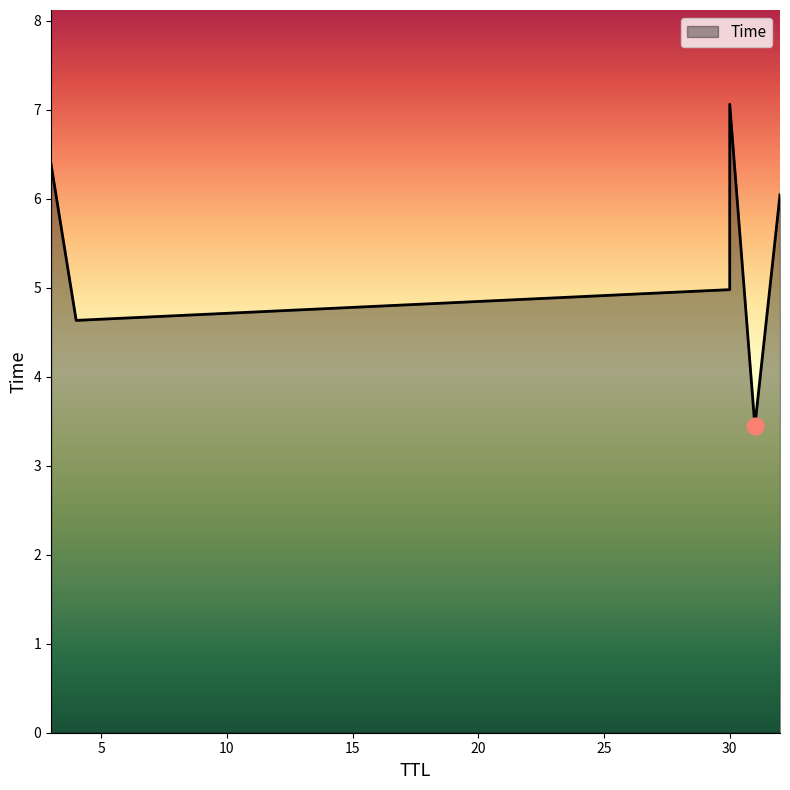

Does the chart have visible grid lines?

No